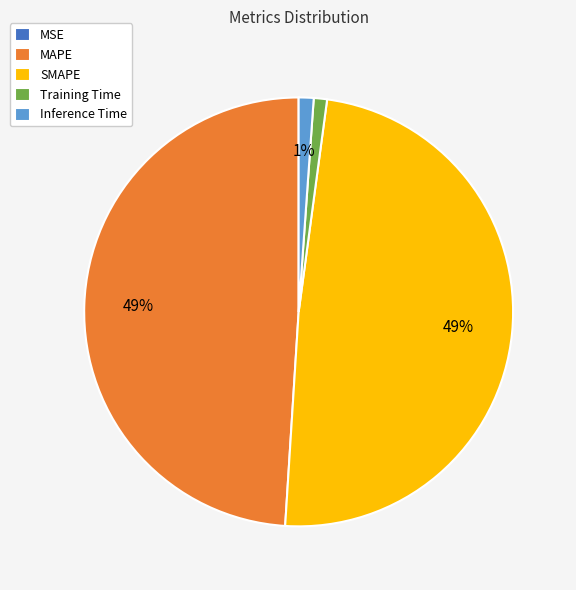

The Training Time slice represents 1% of the pie. True or false?

True